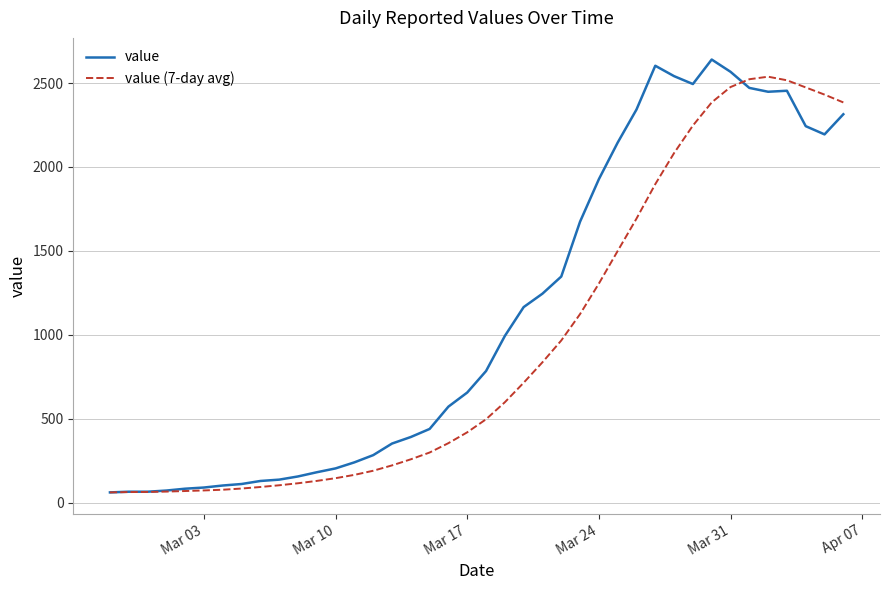

Which series has the largest total across all categories?

value